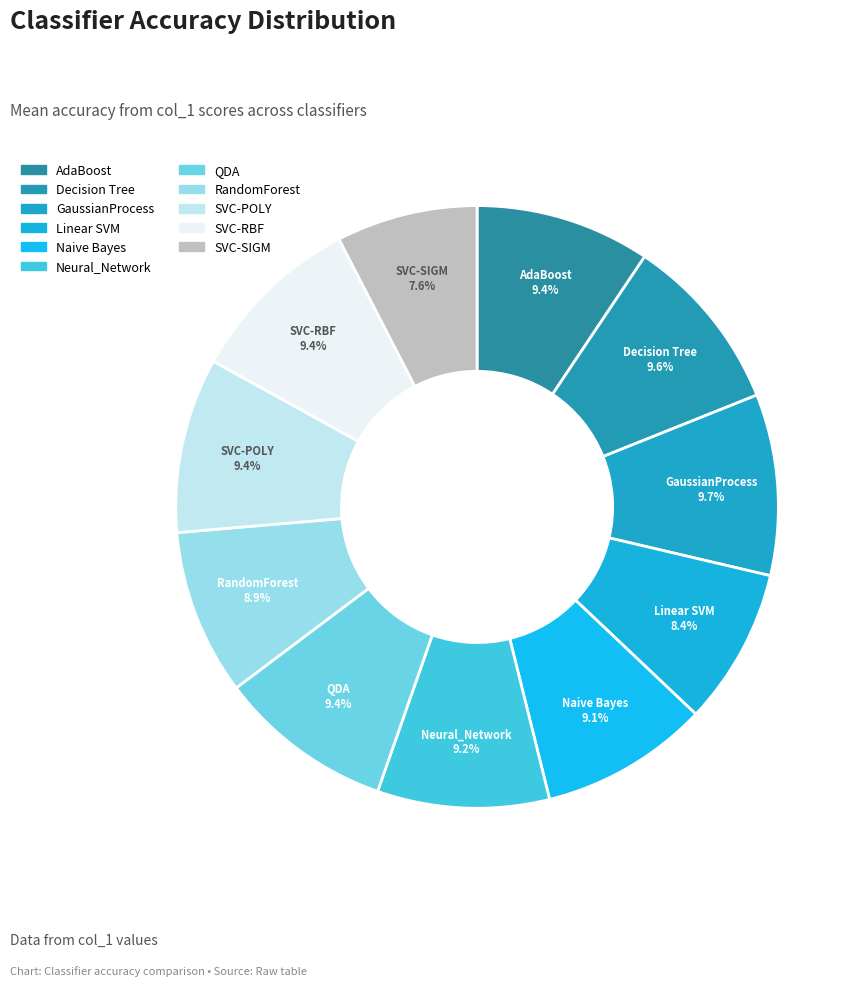

How many segments does this pie chart have?

11